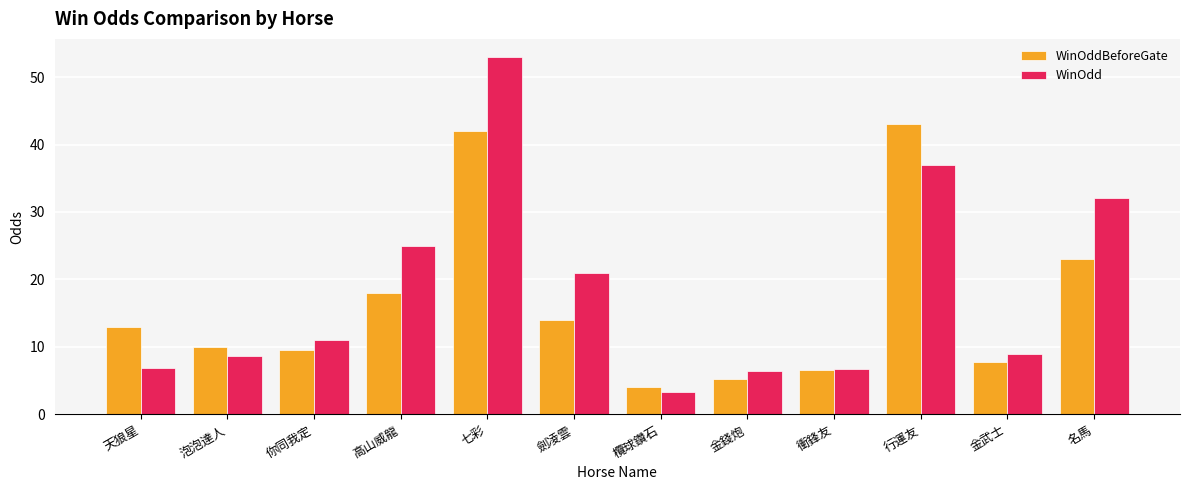

At 欖球鑽石, list the series in order from largest to smallest.

WinOddBeforeGate, WinOdd